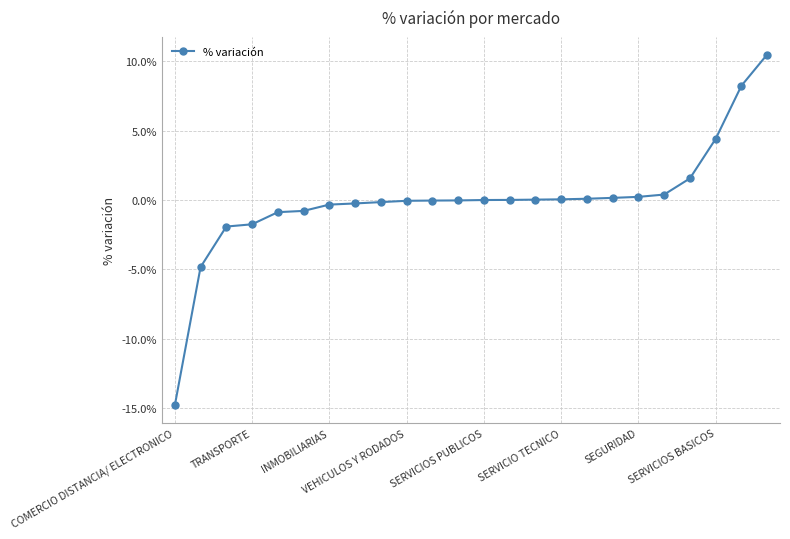

Does the chart have visible grid lines?

Yes